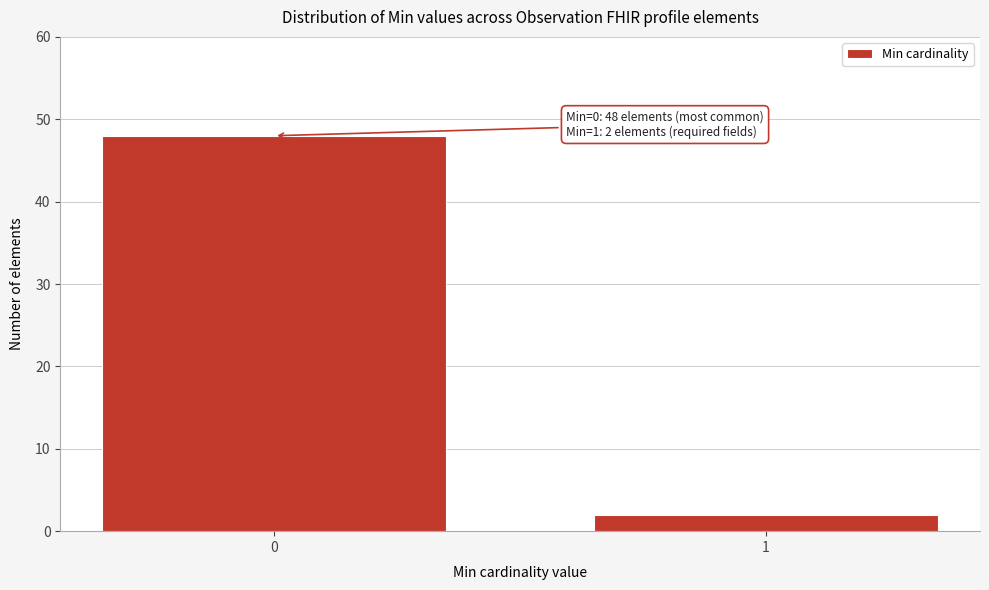

Reading right to left, transcribe all the data shown in this chart.

2	48